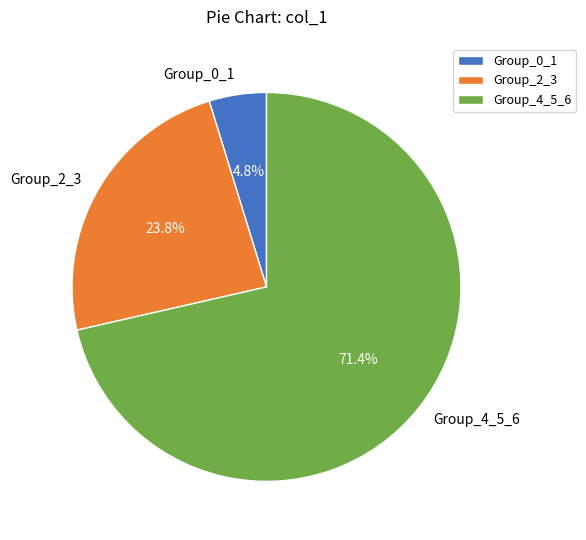

Approximately how many times larger is the value at Group_2_3 compared to Group_4_5_6?

0.3